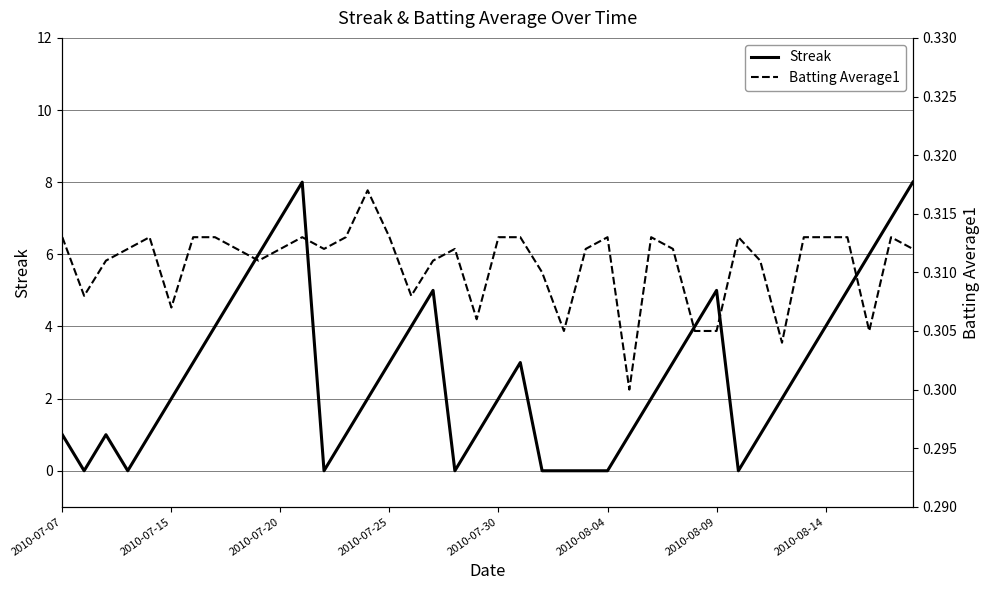

In Batting Average1, how many points are lower than both neighbors (excluding endpoints)?

10